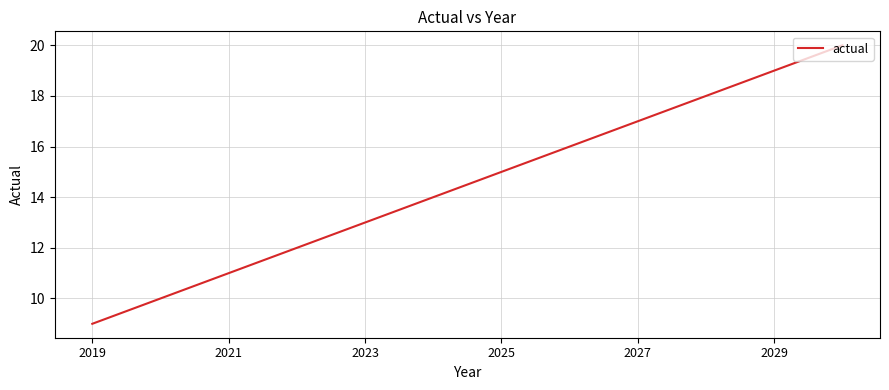

What is the smallest value displayed?

9